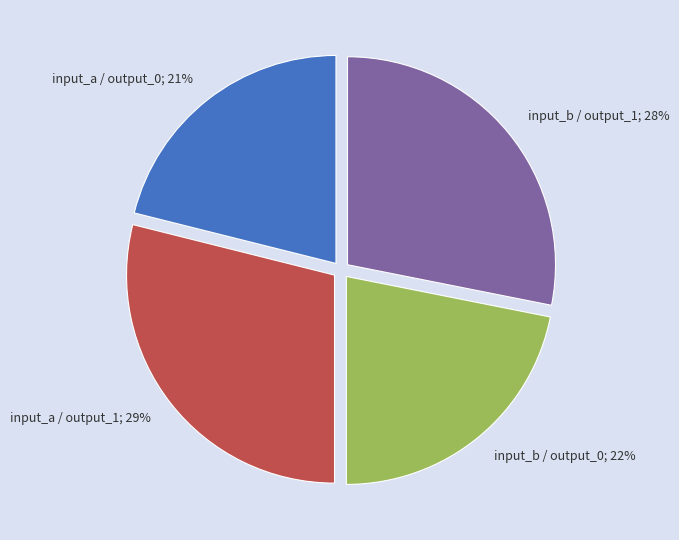

Does any single category account for the majority?

No